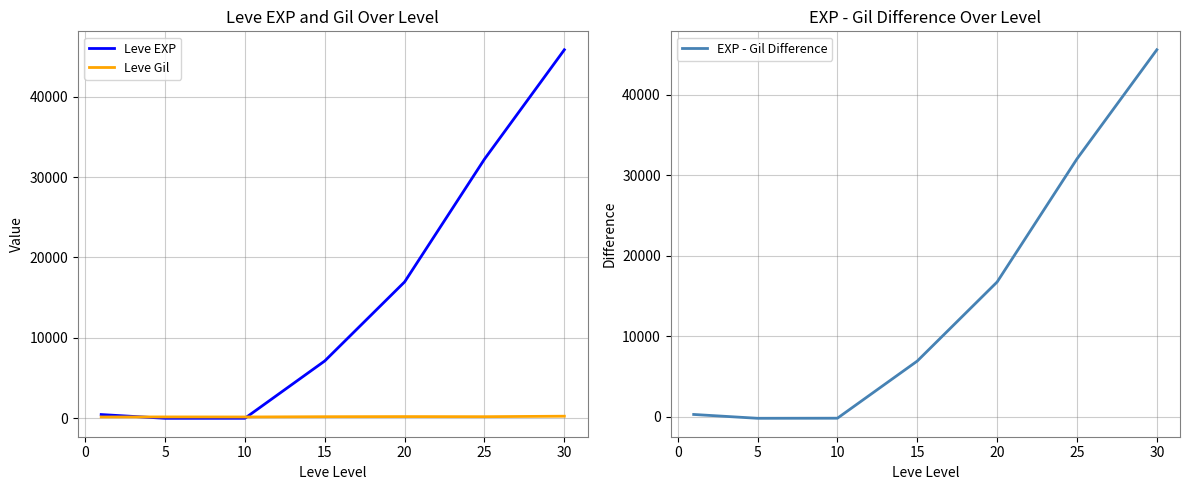

Where does the Leve Gil series first go above 200?

15